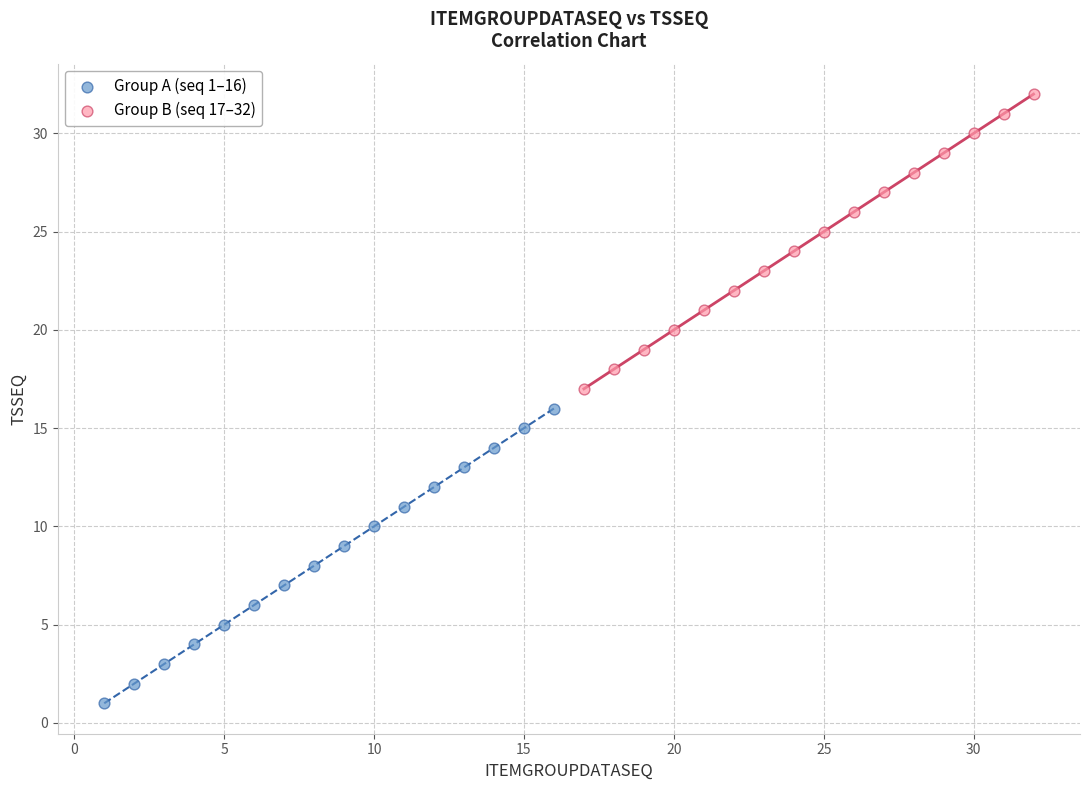

Which series reaches the maximum Y coordinate?

Group B (seq 17–32)